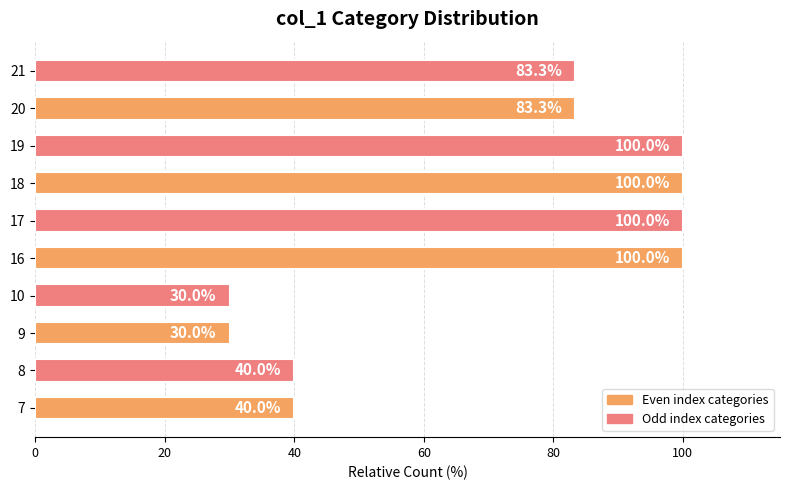

What is the difference between the values at 18 and 21?

16.7